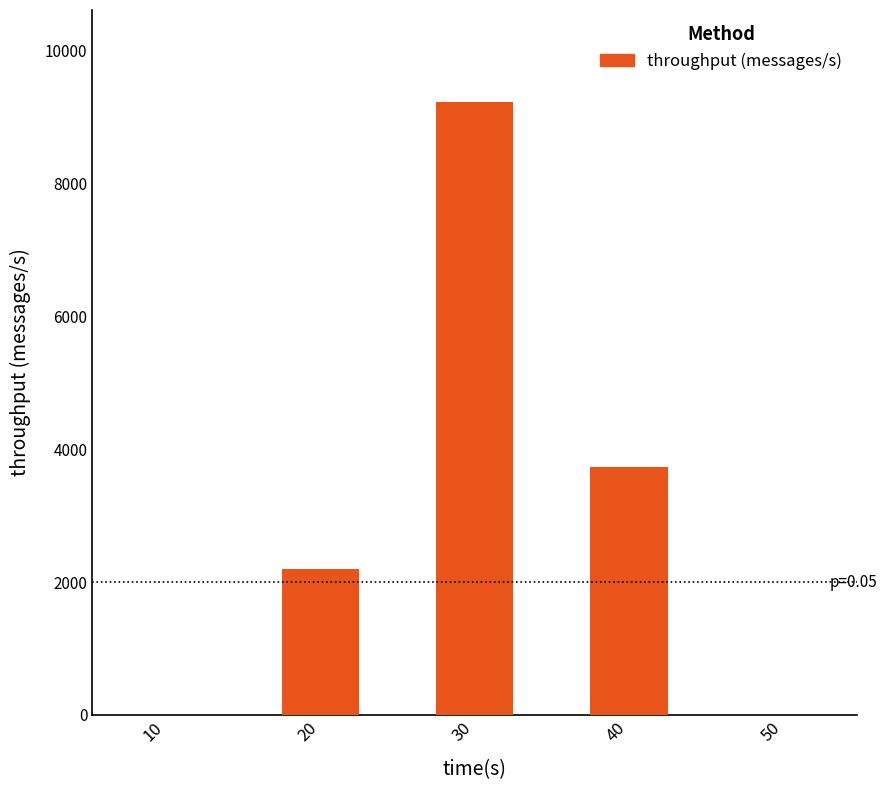

The chart shows a value of 3736 at 40. True or false?

True